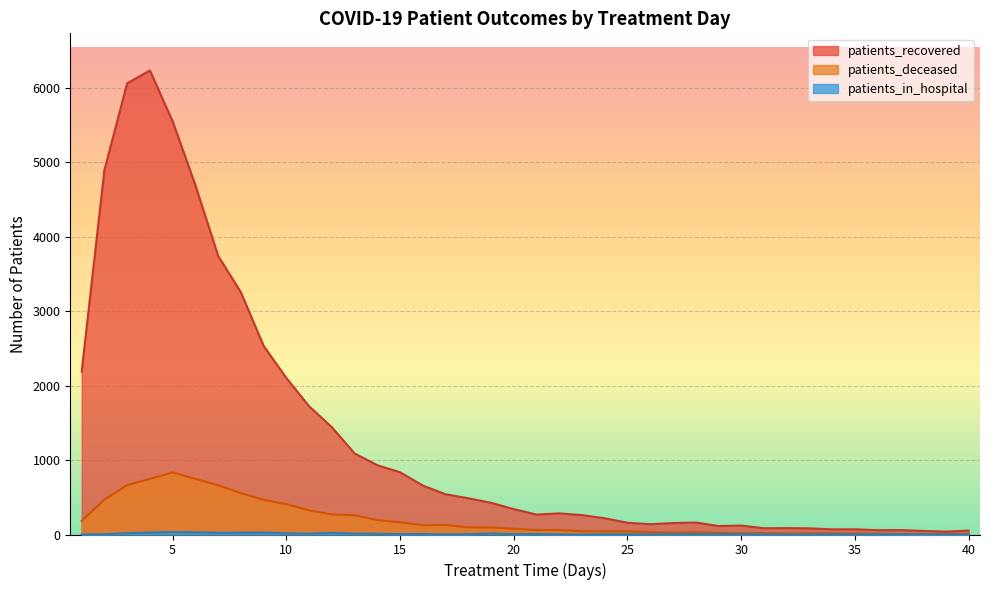

Where does the patients_deceased series first go above 77?

1